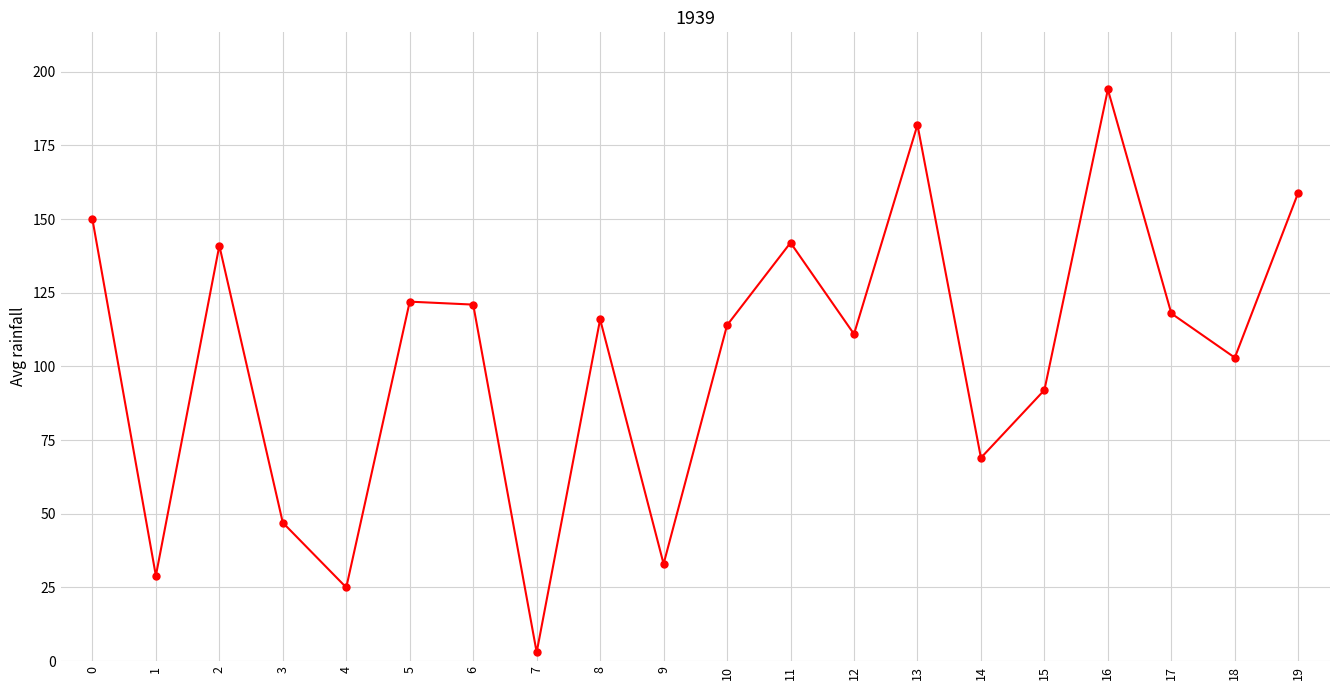

What is the ratio of the value at 5 to the value at 12?

1.1